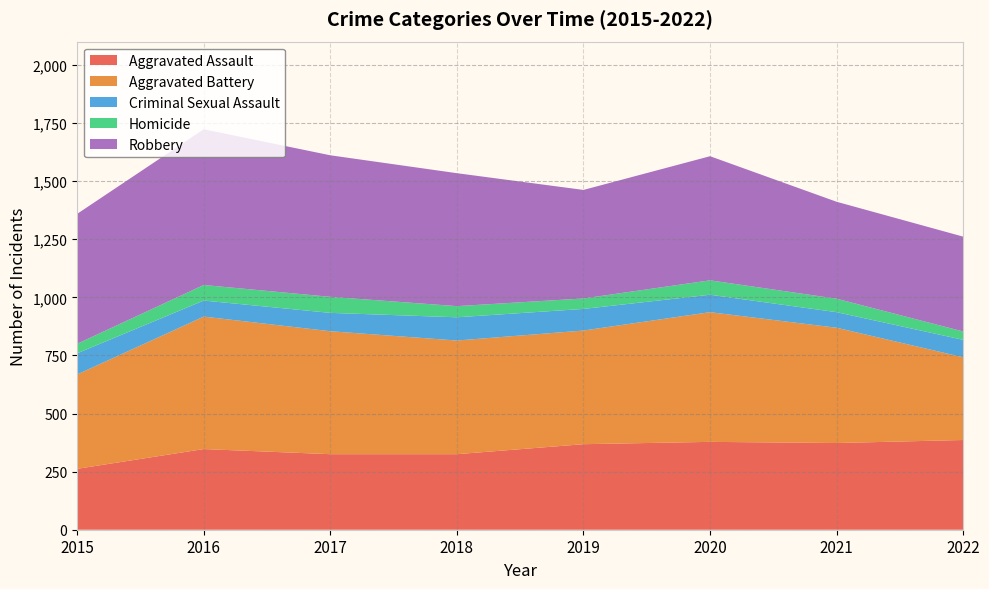

Reading right to left, extract all data points from this chart.

Aggravated Assault: 2022=386	2021=373	2020=378	2019=368	2018=325	2017=325	2016=347	2015=262
Aggravated Battery: 2022=356	2021=496	2020=558	2019=489	2018=489	2017=529	2016=570	2015=406
Criminal Sexual Assault: 2022=75	2021=67	2020=75	2019=93	2018=100	2017=79	2016=69	2015=91
Homicide: 2022=36	2021=58	2020=62	2019=45	2018=48	2017=69	2016=67	2015=41
Robbery: 2022=408	2021=417	2020=534	2019=467	2018=572	2017=609	2016=670	2015=559